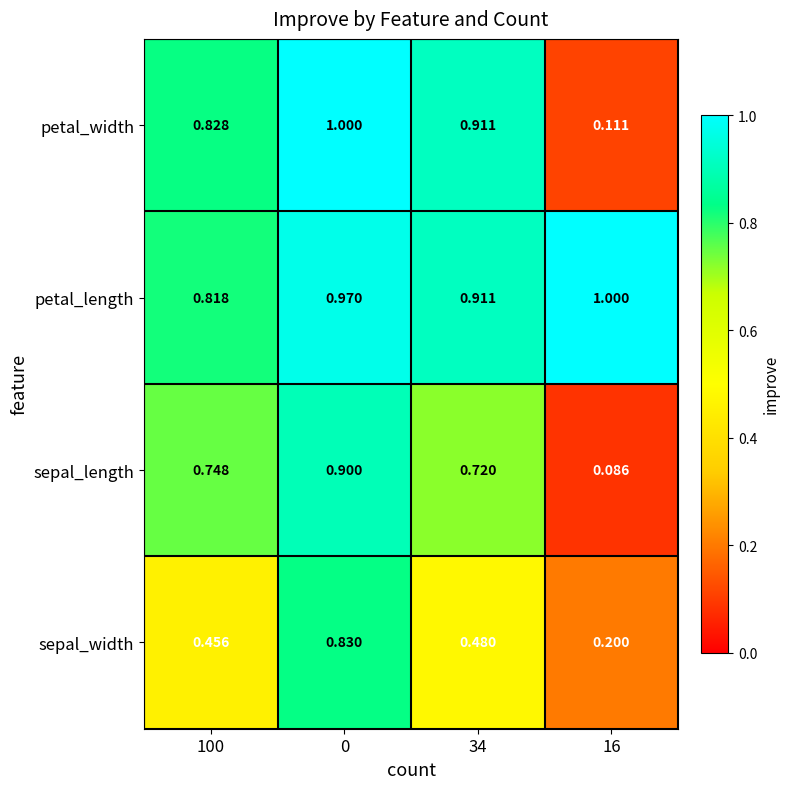

At 16, list the series in order from smallest to largest.

sepal_length, petal_width, sepal_width, petal_length